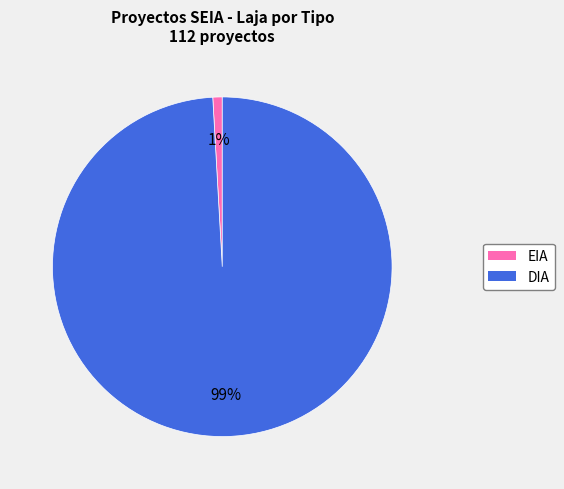

How many slices are in this pie chart?

2